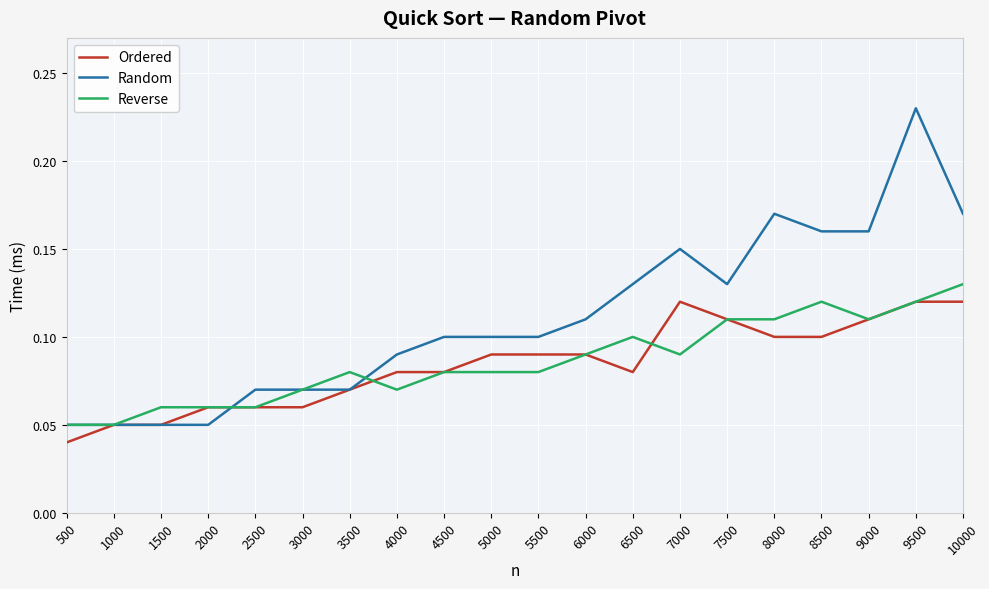

How many lines are shown in the chart?

3